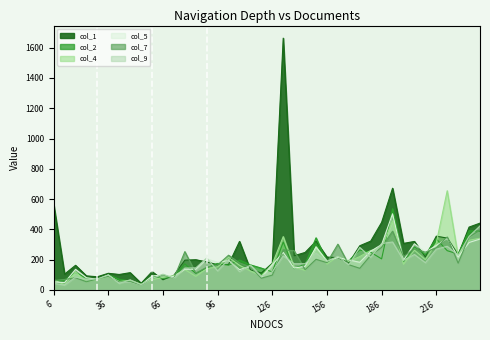

List the labels in order of col_7 value, smallest first.

54, 42, 24, 48, 6, 12, 30, 60, 72, 120, 18, 36, 126, 66, 84, 144, 174, 90, 114, 96, 168, 228, 108, 156, 150, 198, 180, 102, 210, 78, 138, 132, 204, 216, 186, 162, 222, 234, 192, 240